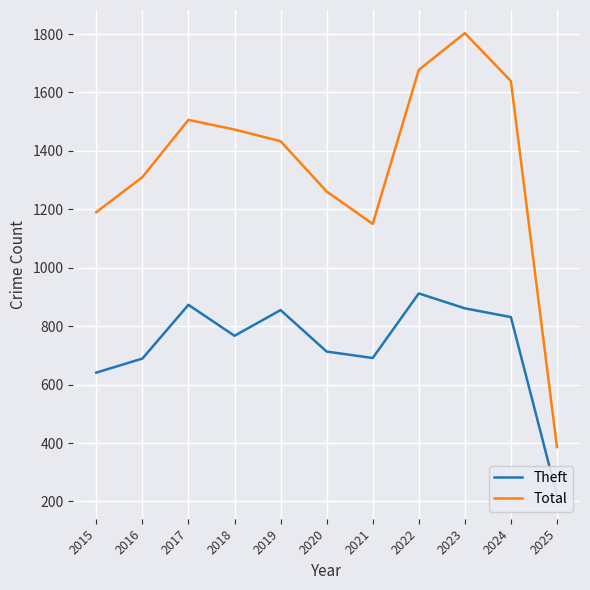

True or false: Total and Theft cross at least once.

False